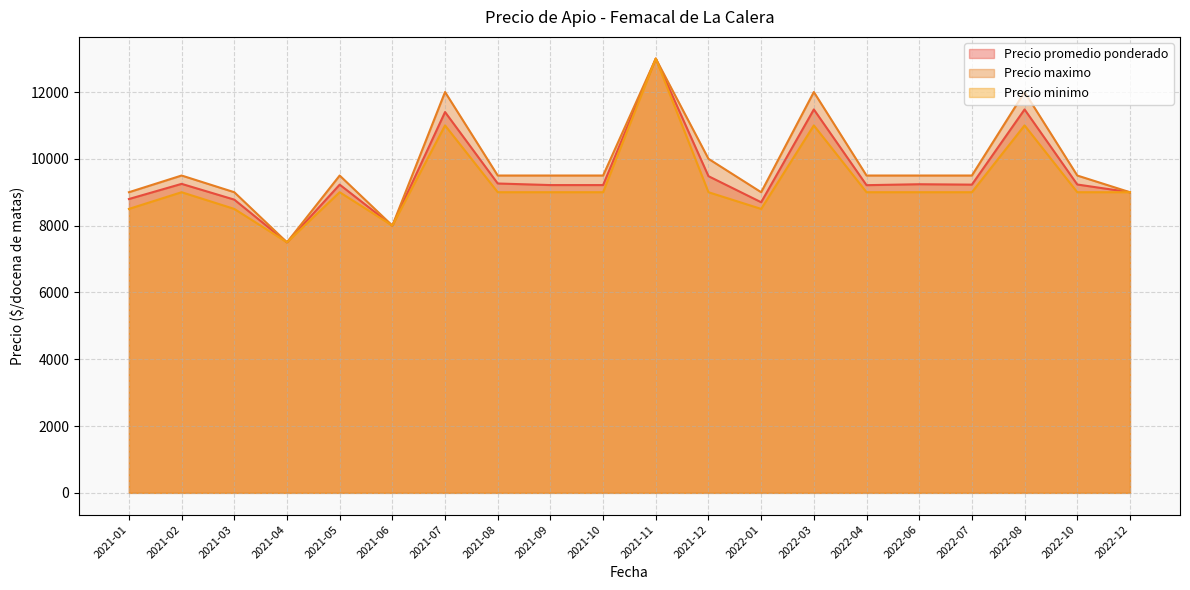

List the labels in order of Precio minimo value, largest first.

2021-11, 2021-07, 2022-03, 2022-08, 2021-02, 2021-05, 2021-08, 2021-09, 2021-10, 2021-12, 2022-04, 2022-06, 2022-07, 2022-10, 2022-12, 2021-01, 2021-03, 2022-01, 2021-06, 2021-04